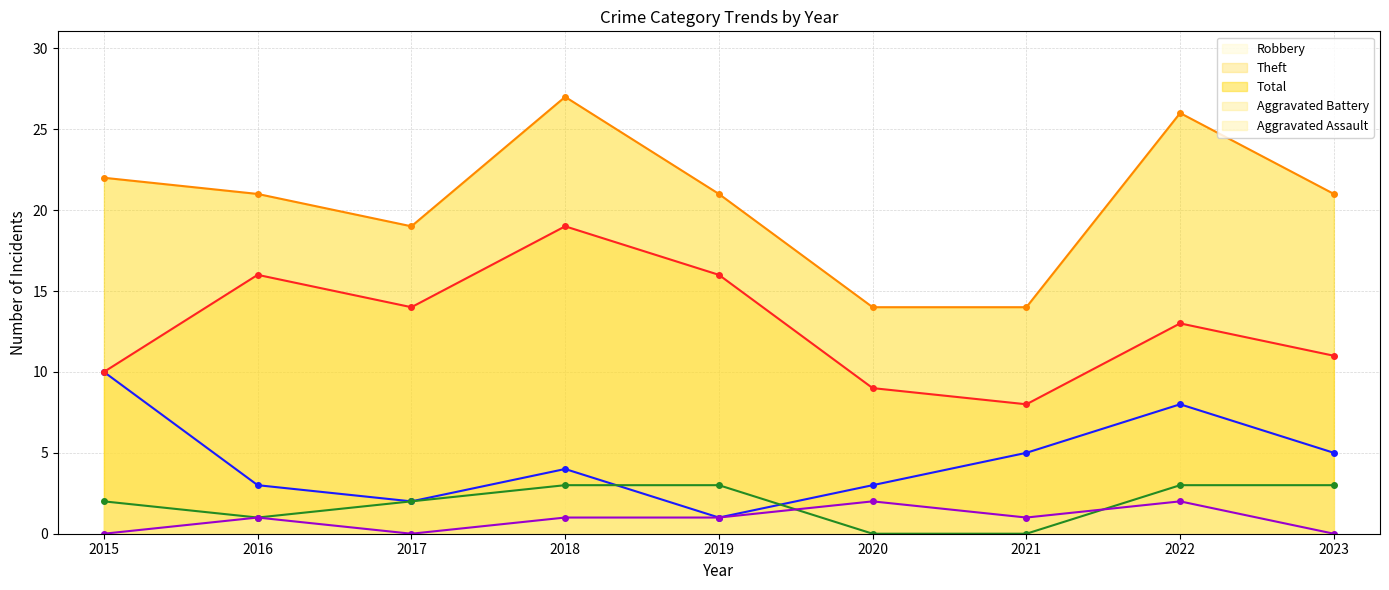

What is the difference between the Total values at 2019 and 2018?

6